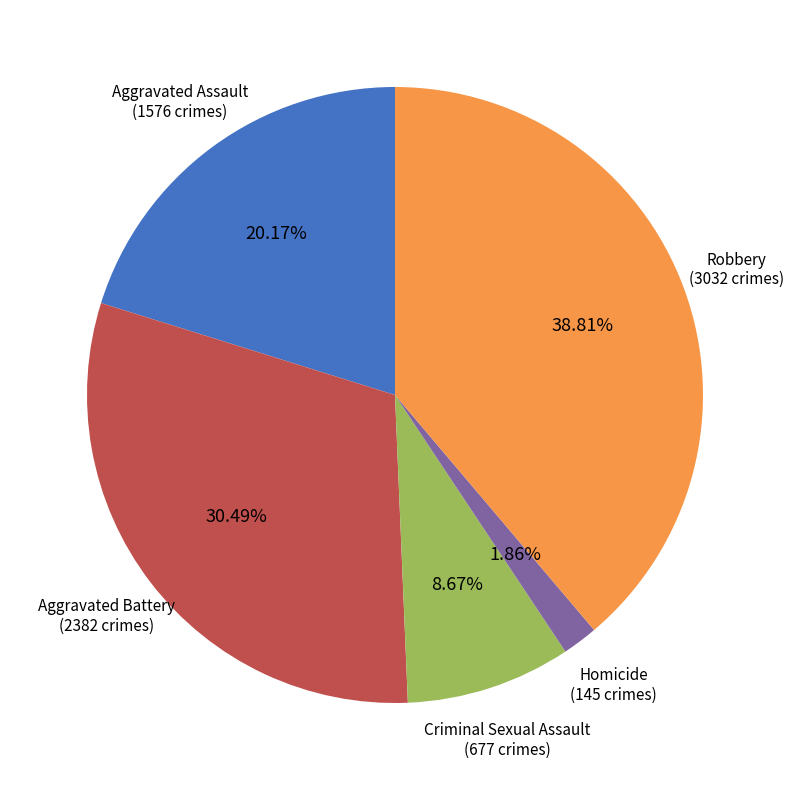

Count the number of slices in the pie.

5